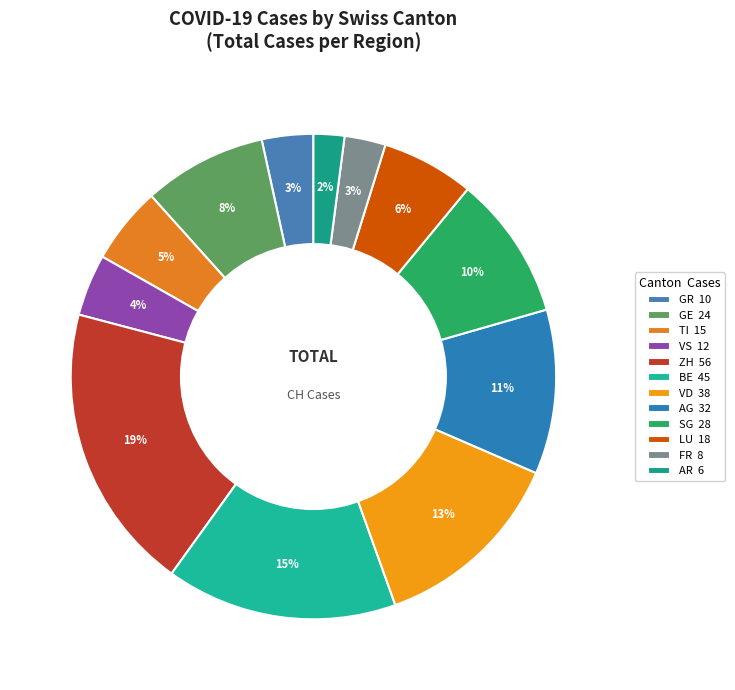

Count the number of slices in the pie.

12